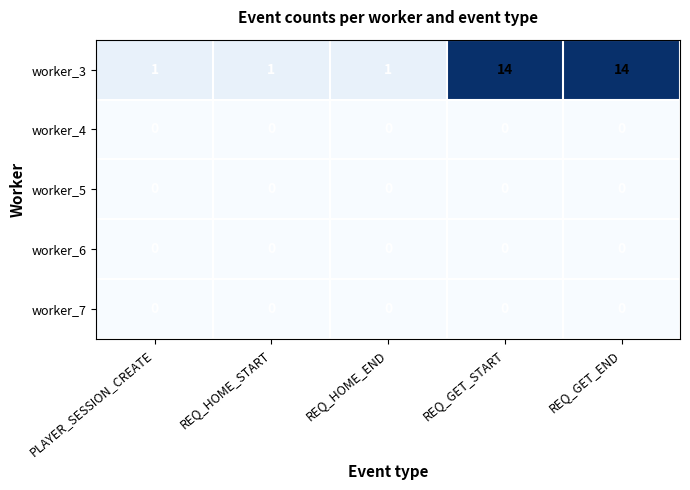

Is it true that worker_6 equals 0 at PLAYER_SESSION_CREATE?

True